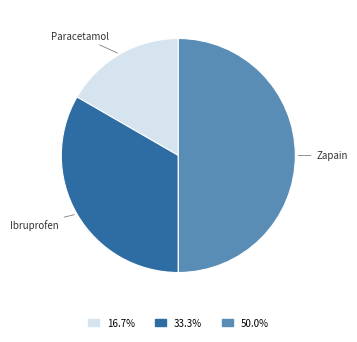

How many slices are in this pie chart?

3